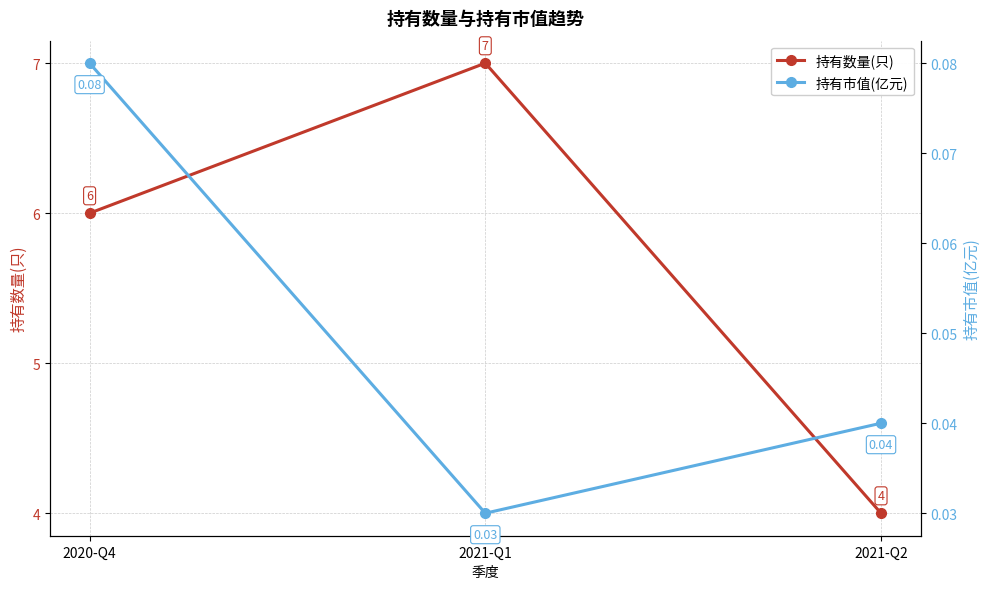

At how many categories does at least one series exceed 3?

3